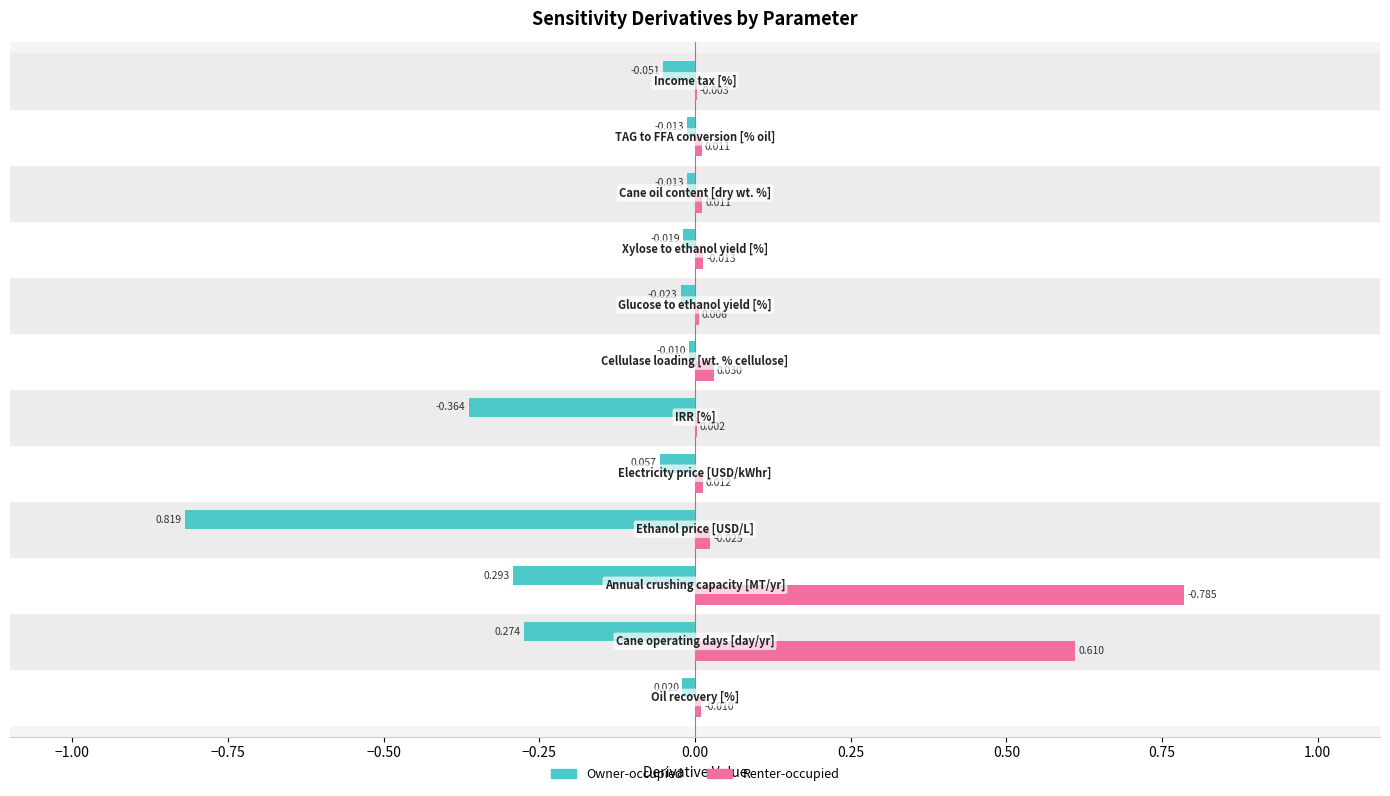

What is the value of the Owner-occupied bar at the 5th from the left?

0.1